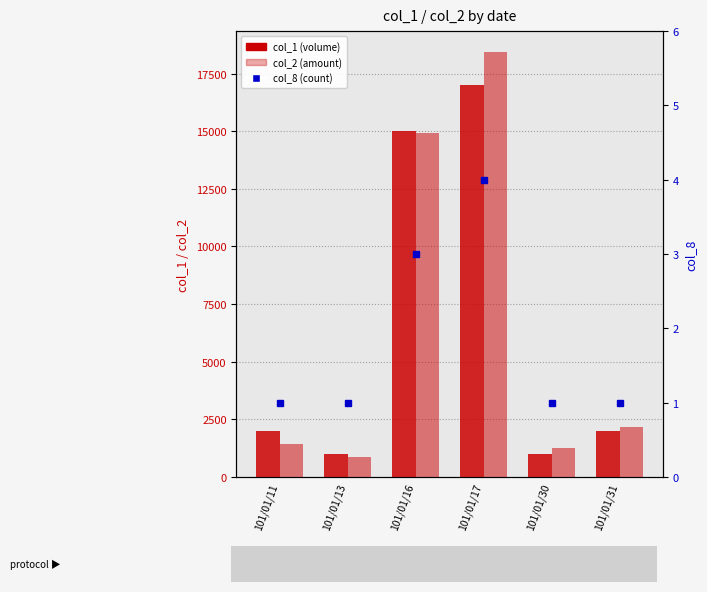

What is the difference between the maximum and minimum values in the col_2 (amount) series?

17580